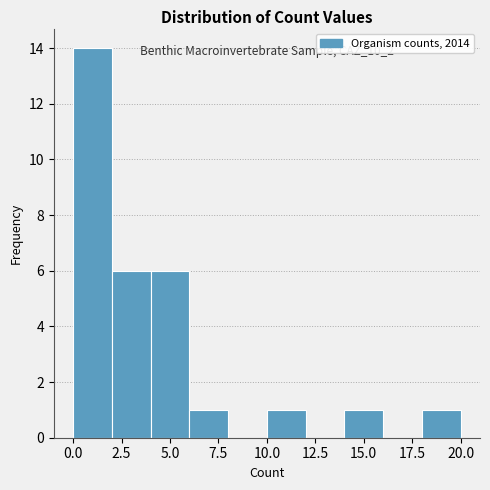

Which range on the x-axis has the tallest bar?

0 to 2